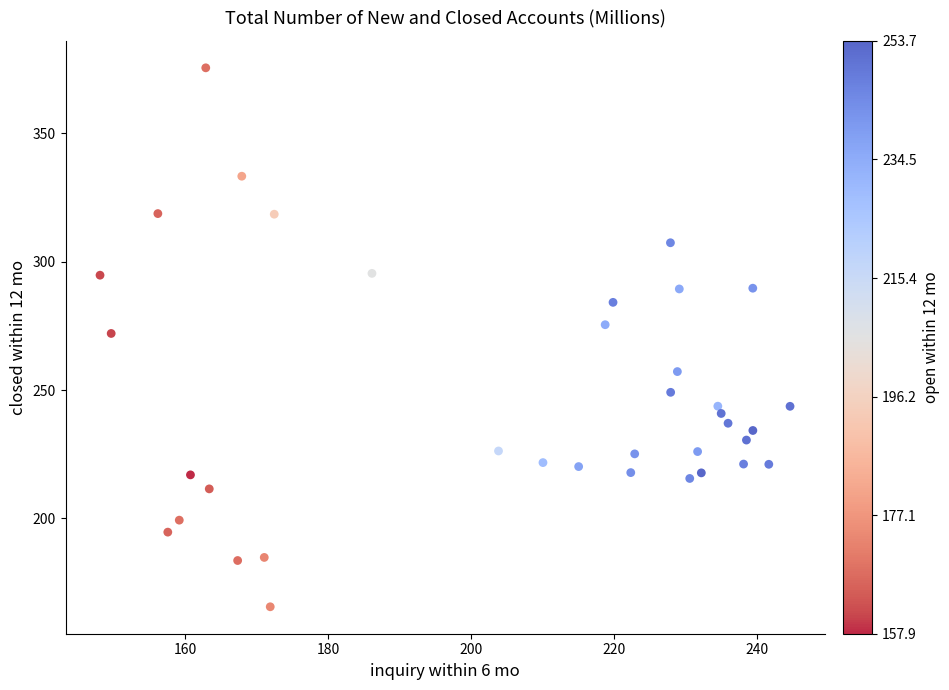

What is the range of X values (max minus min)?

96.5